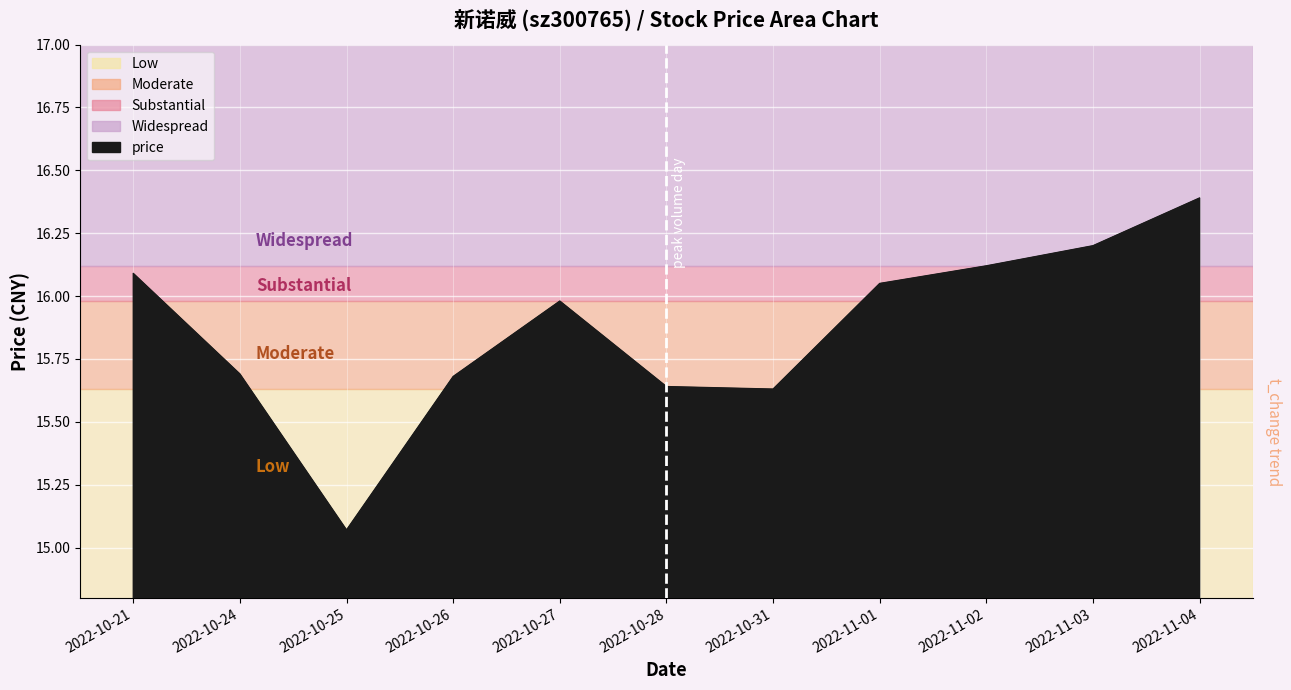

Where is the first local minimum?

2022-10-25